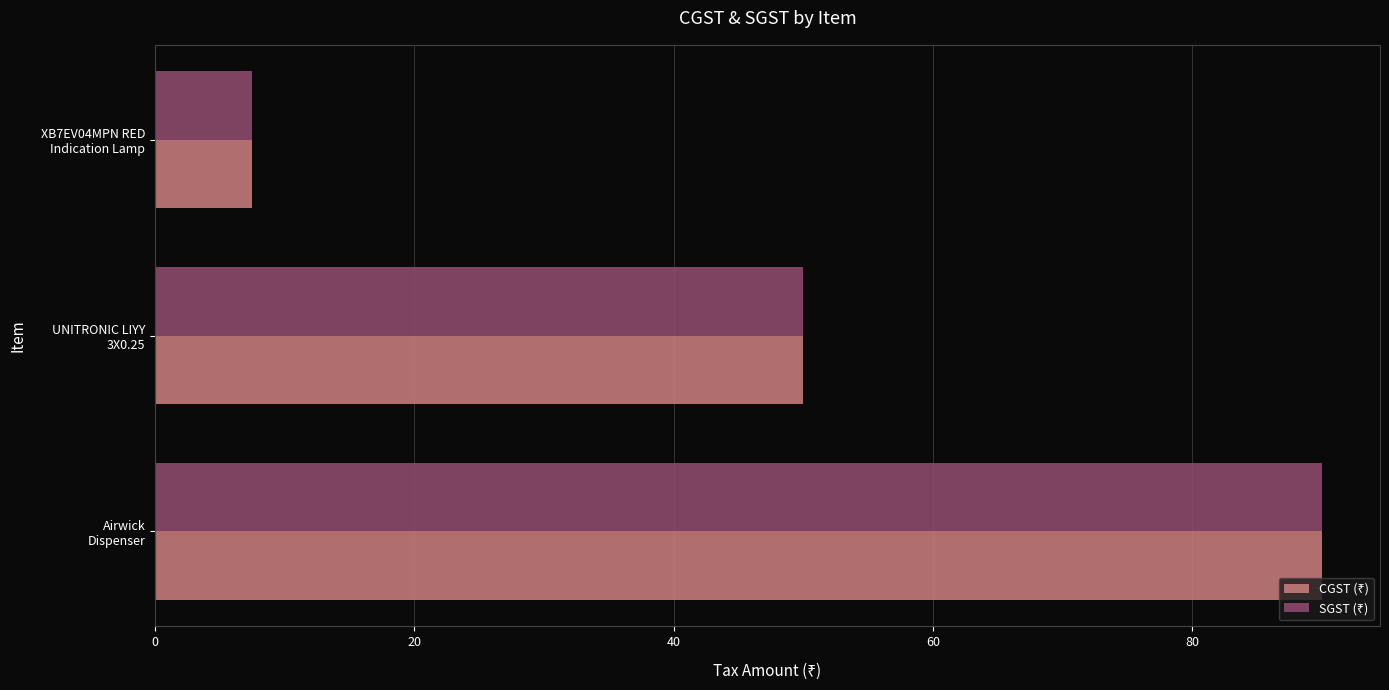

Count the number of data series in this chart.

2